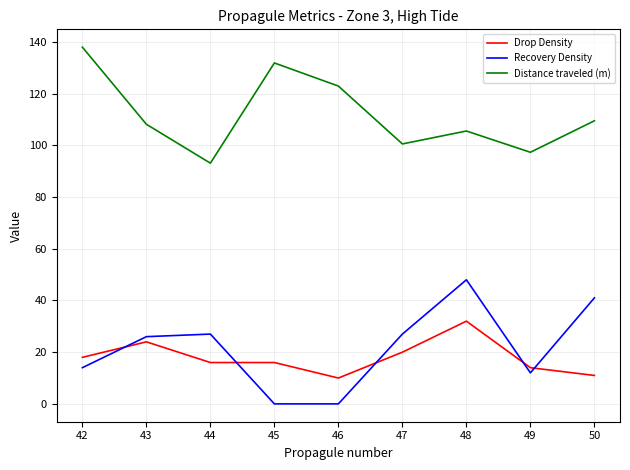

At which category is the sum across all series the highest?

48